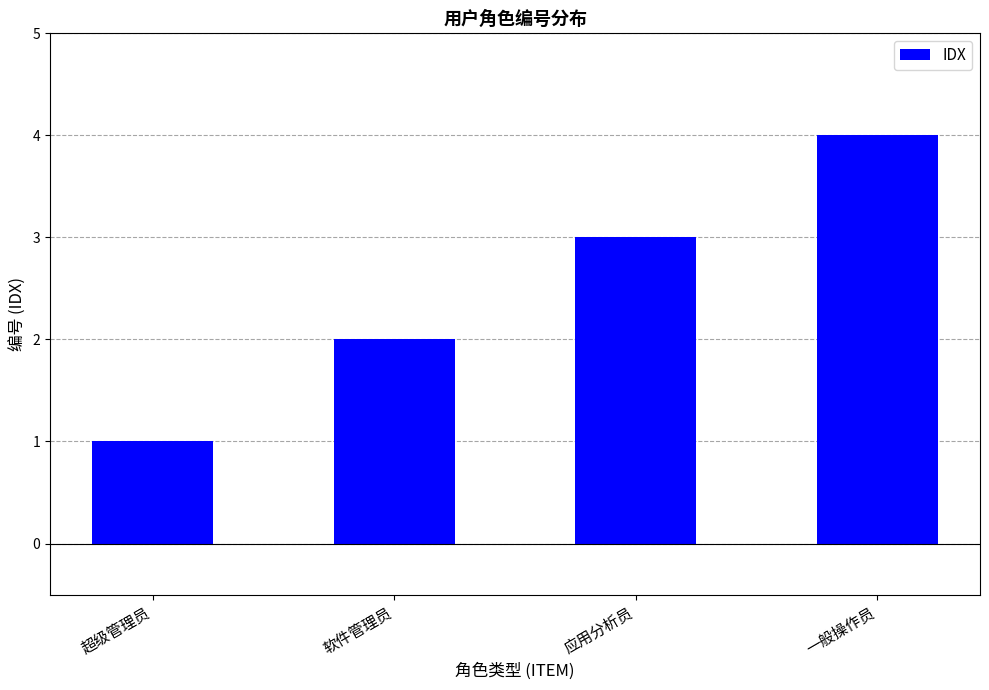

How many data points are less than 3?

2